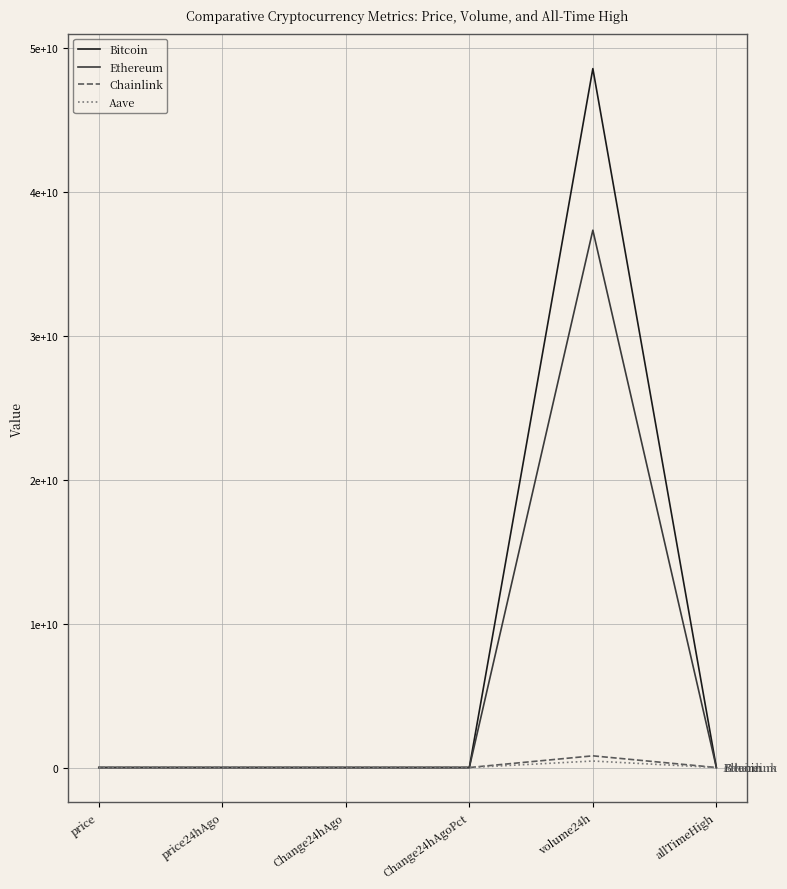

True or false: Bitcoin has a value of 13741557689.0 at volume24h.

False